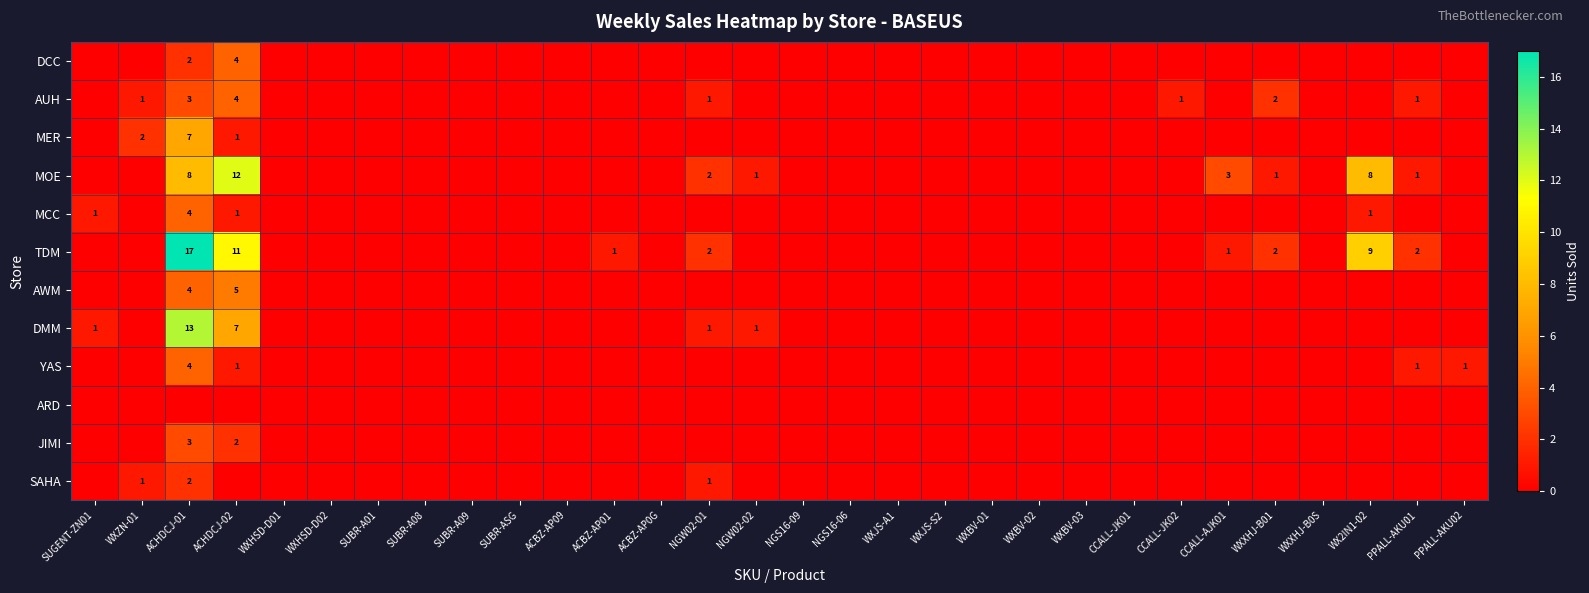

Which series has the widest spread of values?

TDM